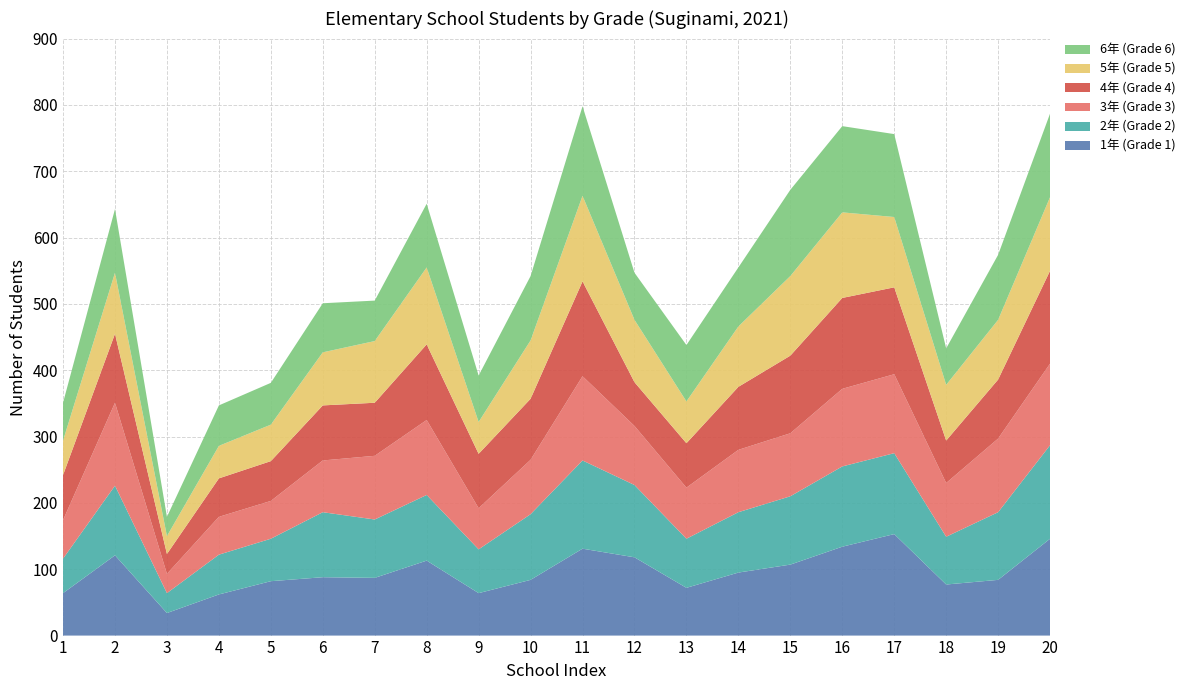

Reading right to left, what are all the values shown in this chart?

1年 (Grade 1): 20=146	19=84	18=77	17=153	16=134	15=107	14=95	13=72	12=118	11=131	10=84	9=64	8=113	7=87	6=88	5=82	4=62	3=34	2=121	1=64
2年 (Grade 2): 20=141	19=102	18=72	17=122	16=121	15=103	14=91	13=74	12=109	11=133	10=99	9=66	8=99	7=88	6=98	5=64	4=60	3=30	2=105	1=52
3年 (Grade 3): 20=123	19=111	18=81	17=119	16=117	15=95	14=94	13=77	12=89	11=127	10=82	9=62	8=113	7=96	6=78	5=57	4=57	3=29	2=125	1=58
4年 (Grade 4): 20=140	19=89	18=64	17=131	16=137	15=117	14=95	13=67	12=66	11=143	10=92	9=82	8=114	7=80	6=83	5=60	4=58	3=30	2=104	1=68
5年 (Grade 5): 20=111	19=90	18=84	17=106	16=129	15=120	14=91	13=63	12=94	11=129	10=88	9=48	8=116	7=93	6=80	5=55	4=49	3=27	2=92	1=52
6年 (Grade 6): 20=126	19=98	18=55	17=125	16=130	15=130	14=89	13=85	12=71	11=135	10=97	9=70	8=96	7=61	6=74	5=63	4=61	3=29	2=96	1=57